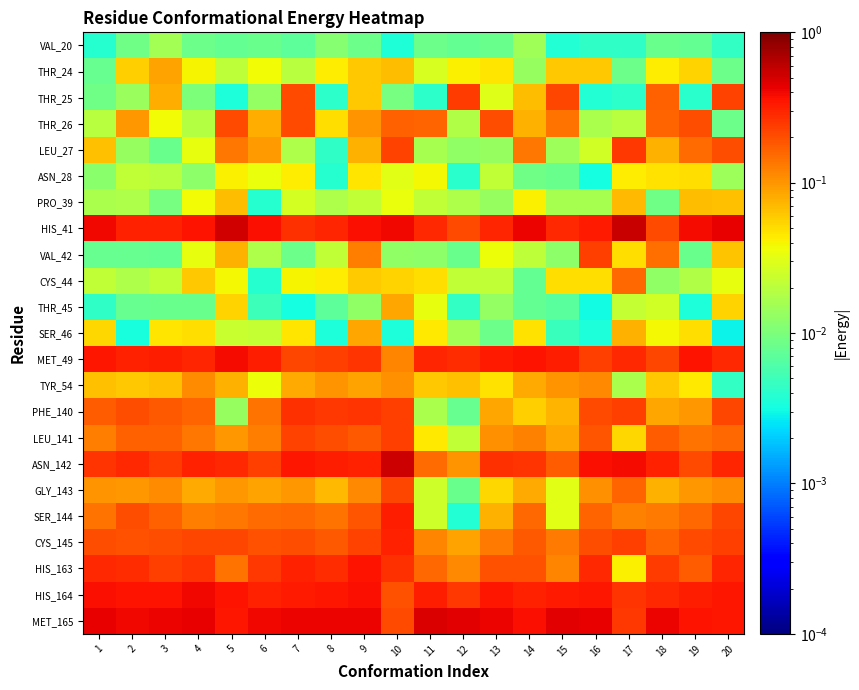

How many distinct data groups are displayed?

23